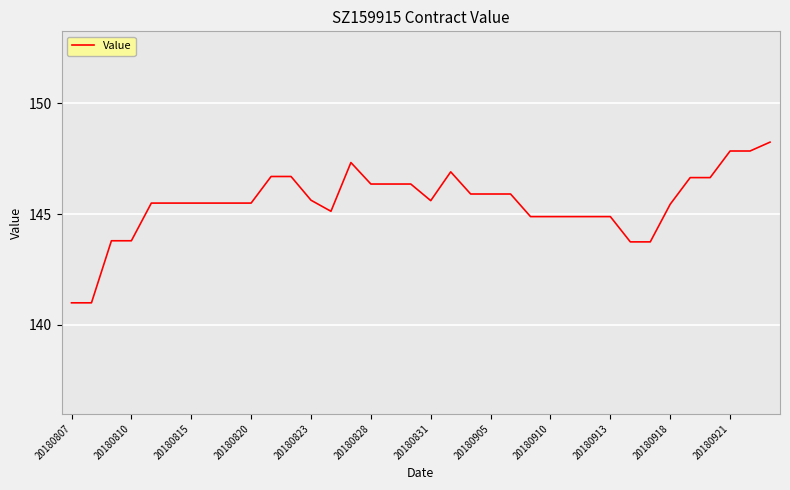

What is the smallest value displayed?

141.0